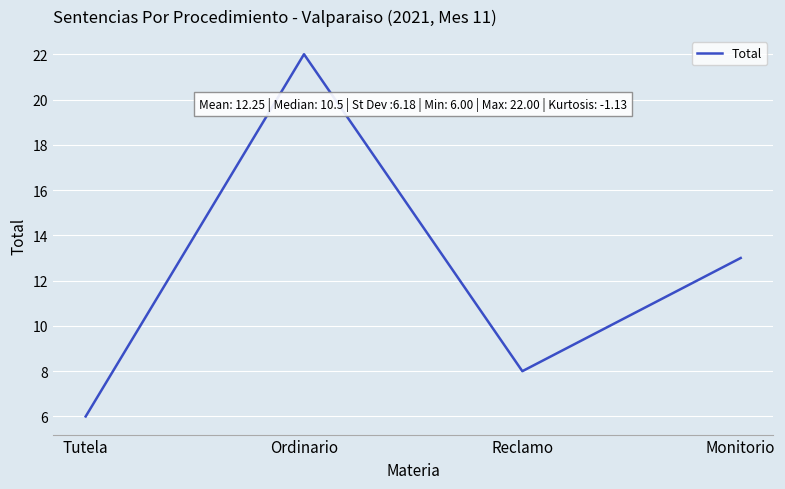

Reading right to left, extract all data points from this chart.

13	8	22	6